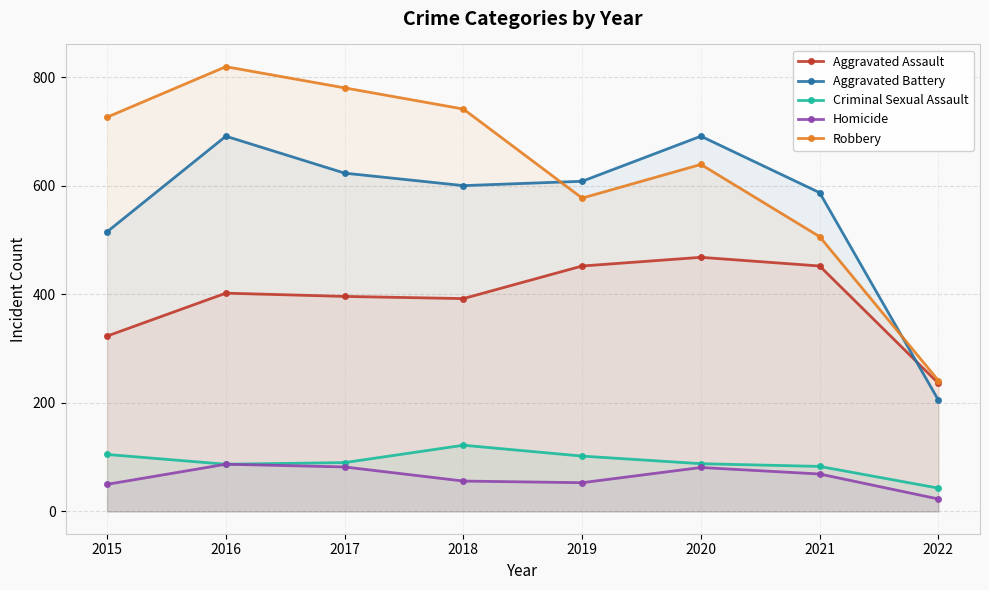

True or false: Criminal Sexual Assault has a value of 14 at 2022.

False